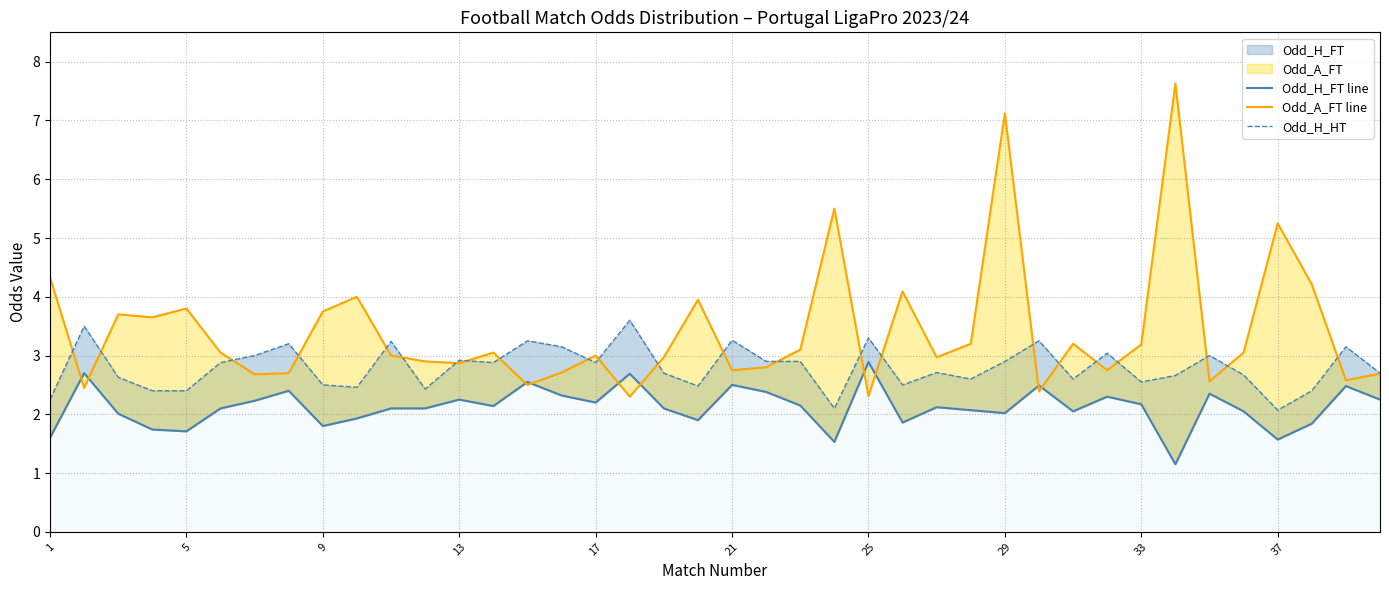

What is the difference between the maximum and minimum values in the Odd_A_FT line series?

5.3